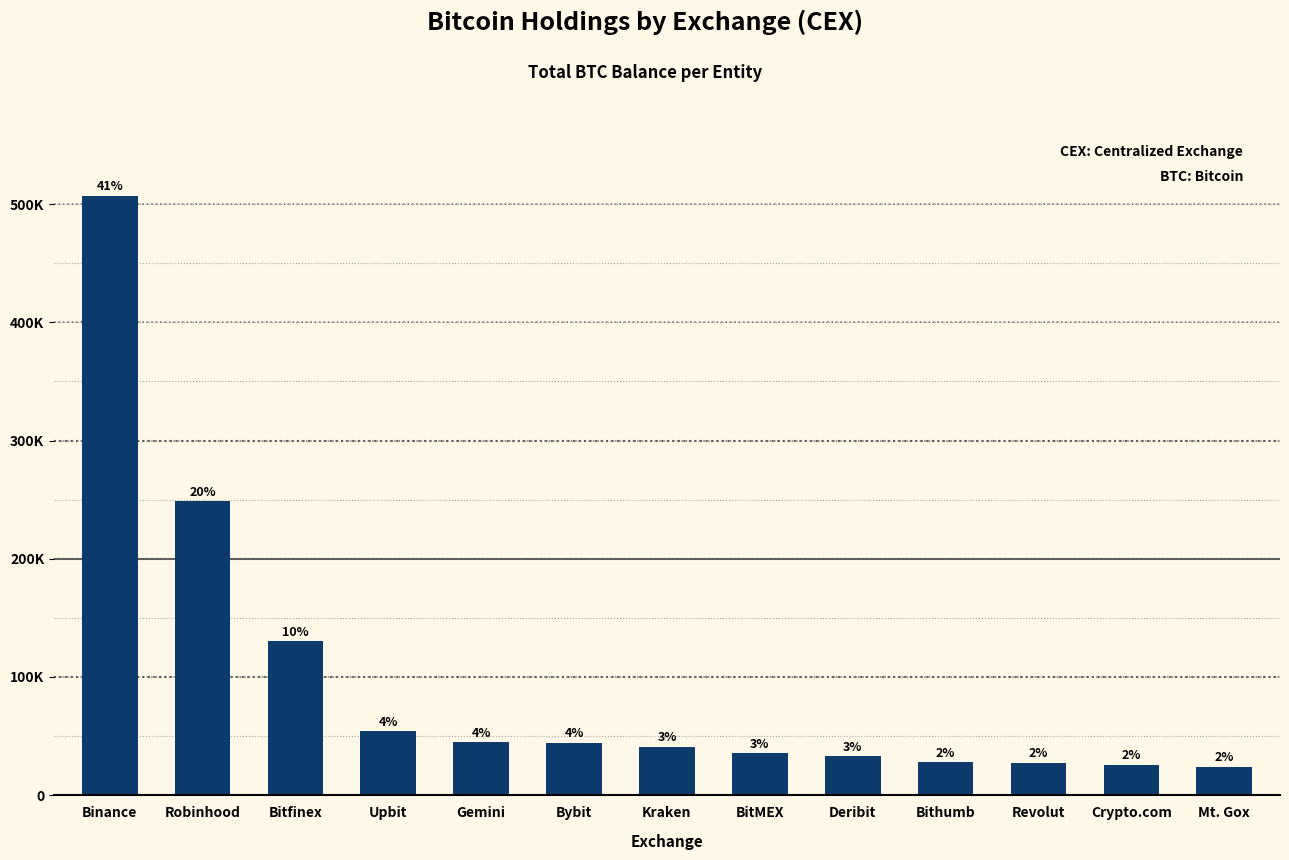

Reading left to right, list all the values displayed in this chart.

507050.5	248597.6	130010.1	53979.2	44920.7	44194.4	40984.2	35277.3	33056.5	27680.8	27495.4	25514.6	24051.8